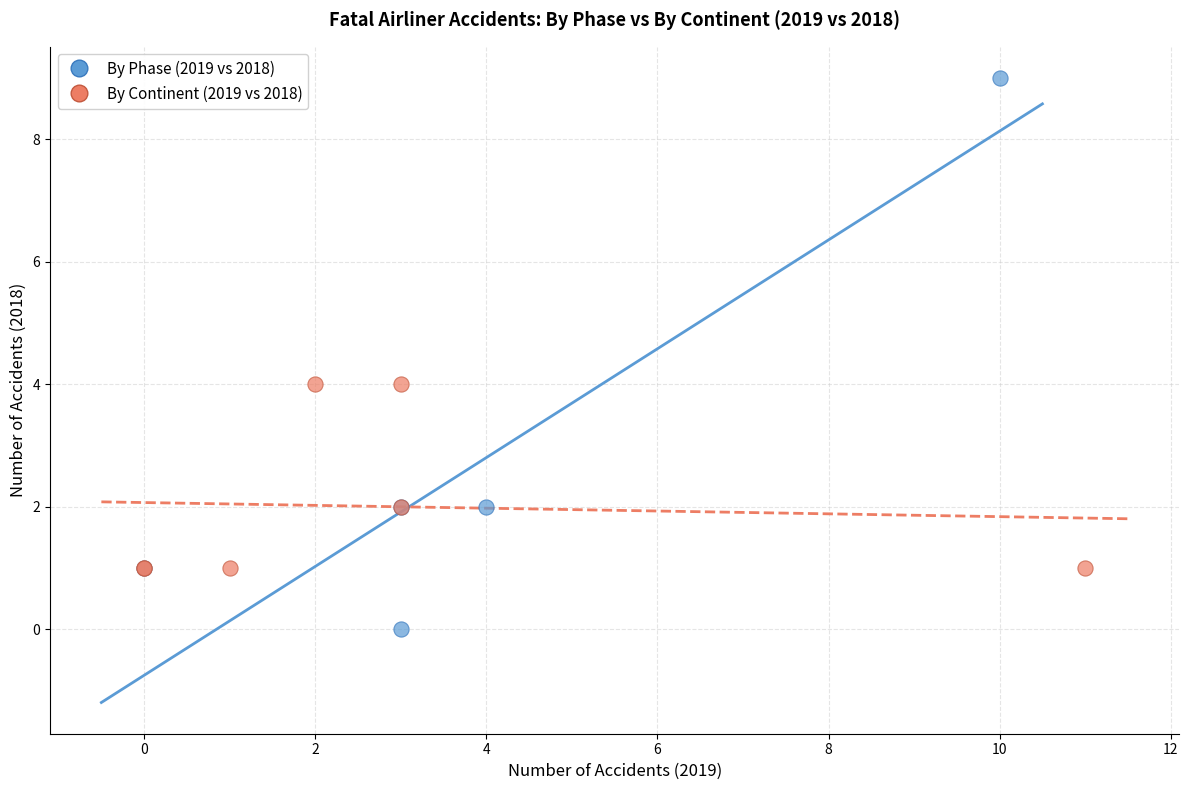

Which series has the widest spread of Y values?

By Phase (2019 vs 2018)